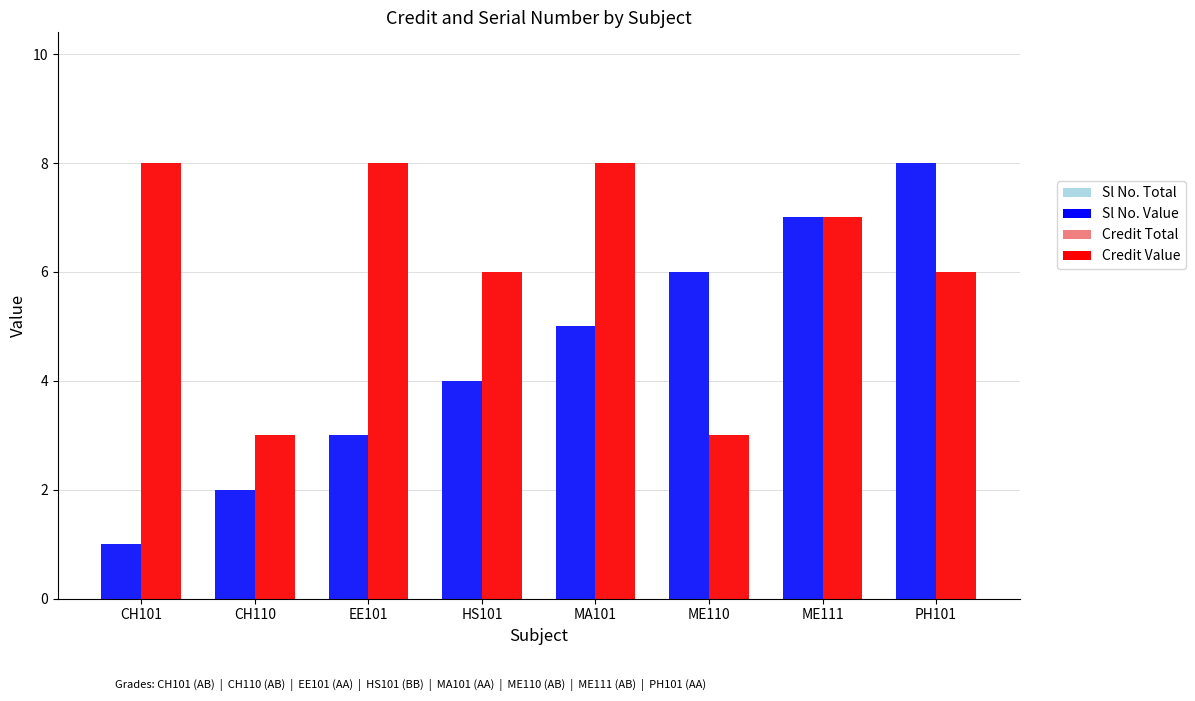

What is the maximum value shown in the chart?

8